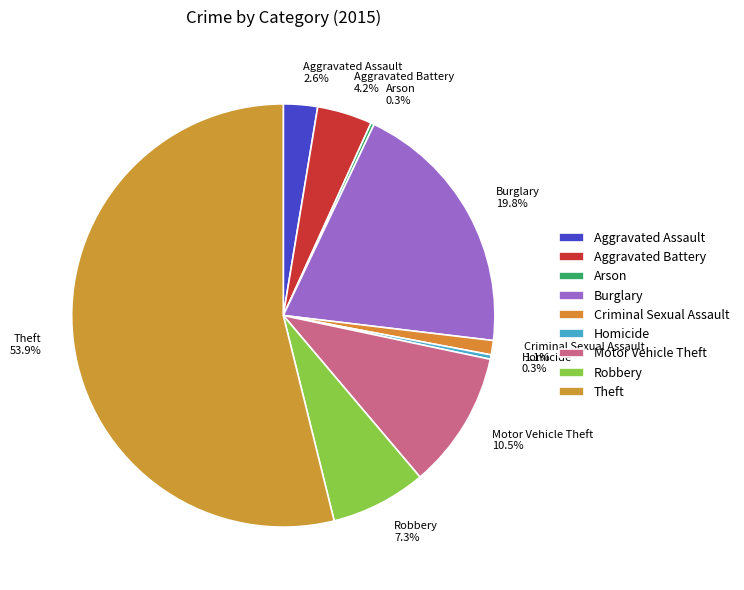

What is the ratio of the value at Motor Vehicle Theft 10.5% to the value at Robbery 7.3%?

1.4